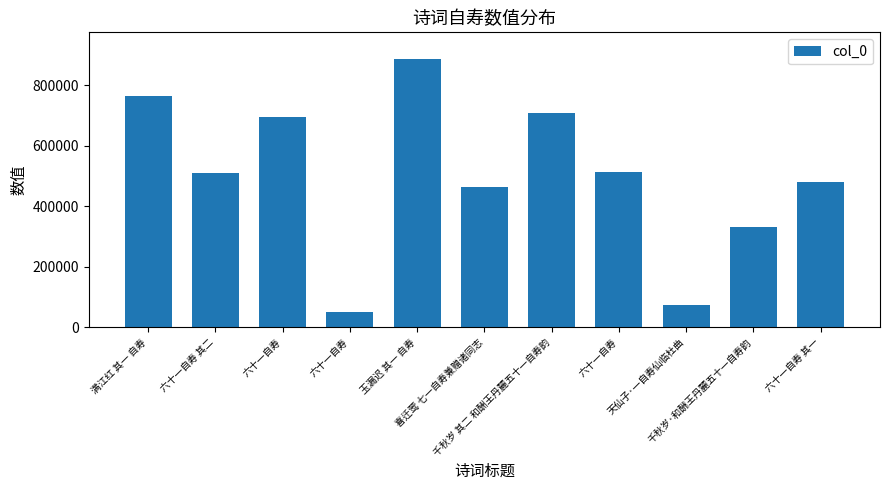

How many series are shown in this chart?

1